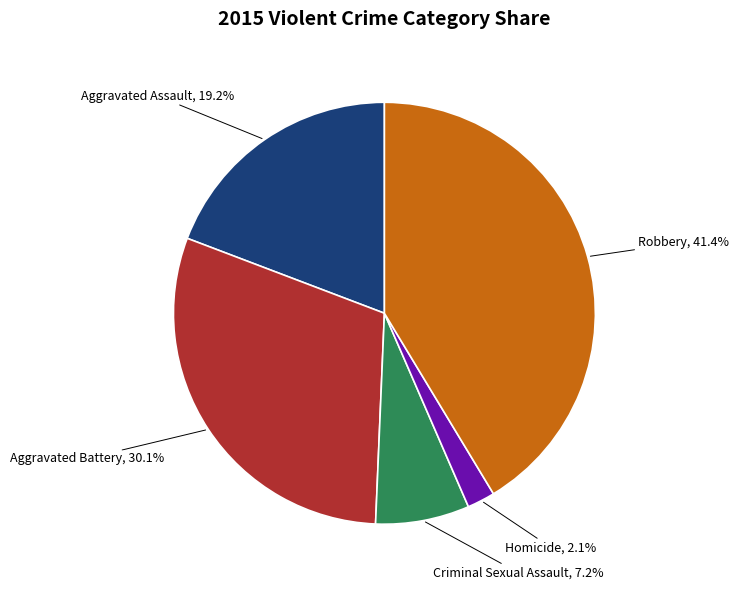

To the nearest percent, what percentage of the pie is Aggravated Assault?

19%